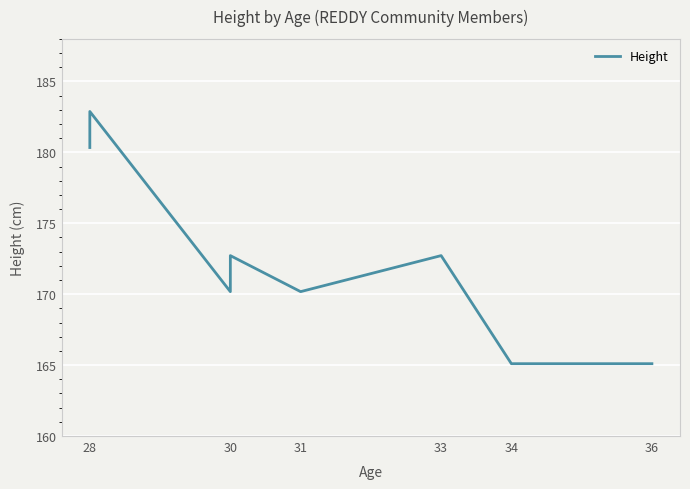

What is the smallest value displayed?

165.1